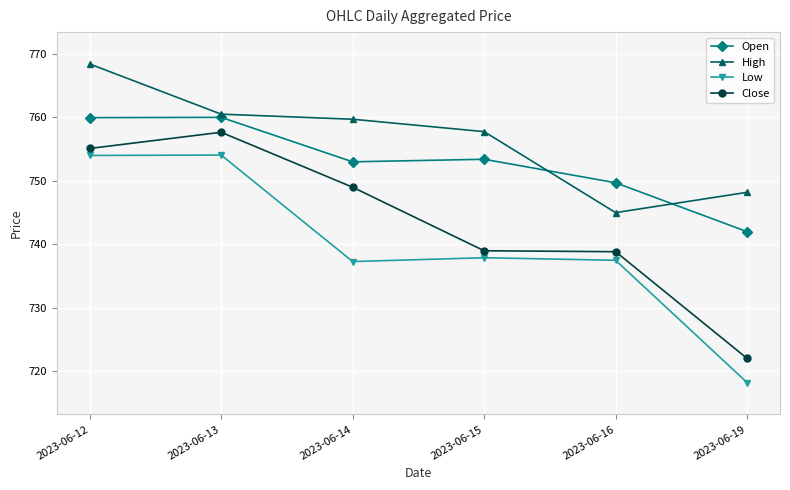

Which series has the largest total across all categories?

High